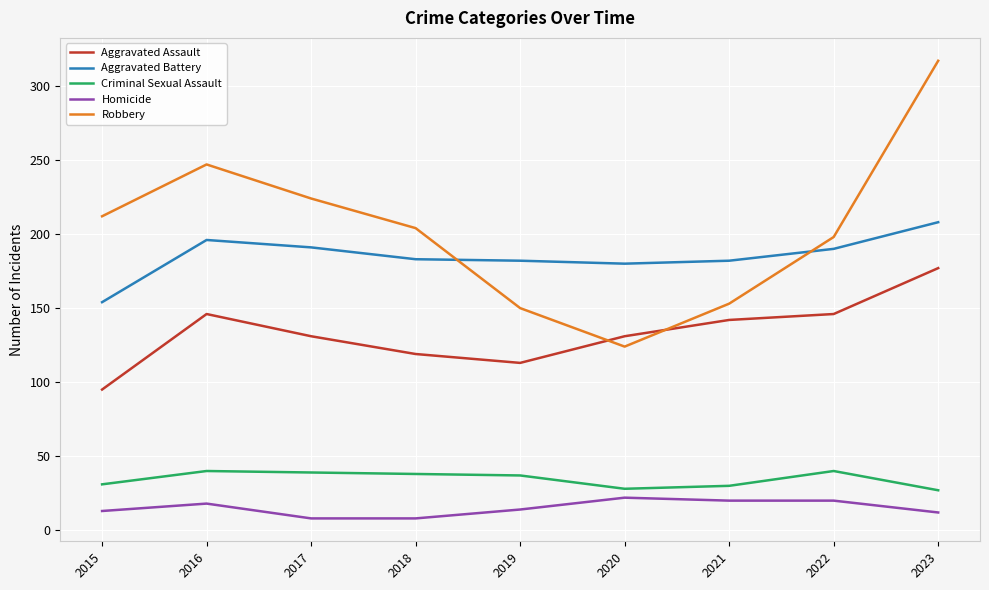

What is the total value across all series at 2023?

741